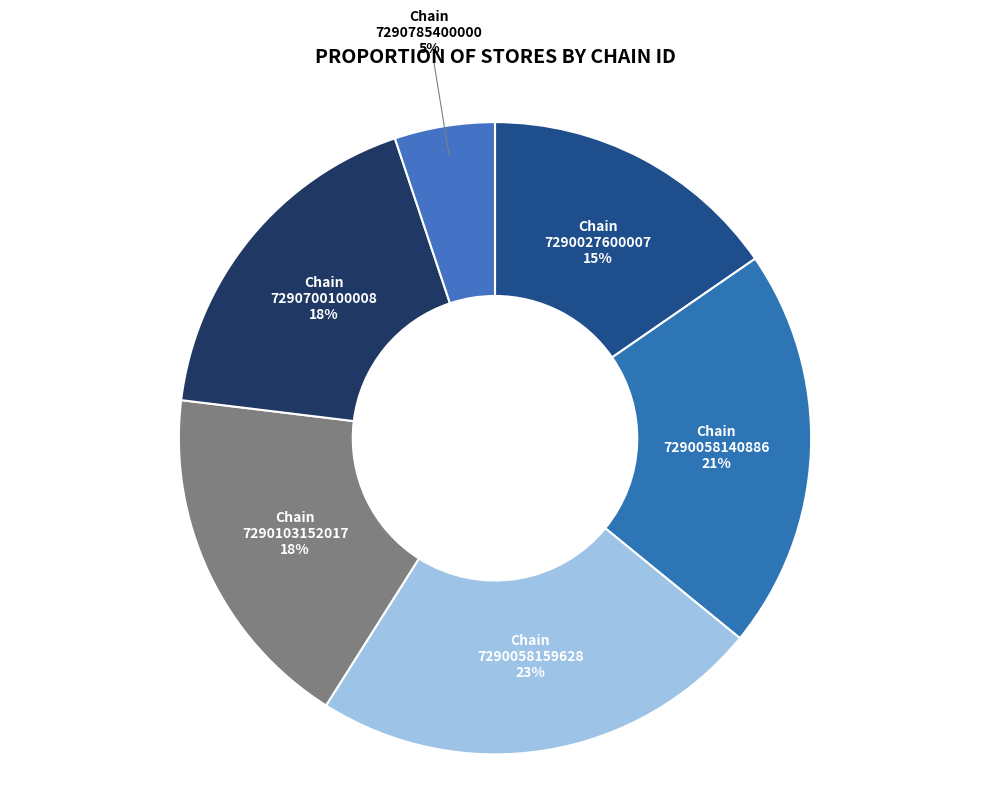

How many slices are in this pie chart?

6